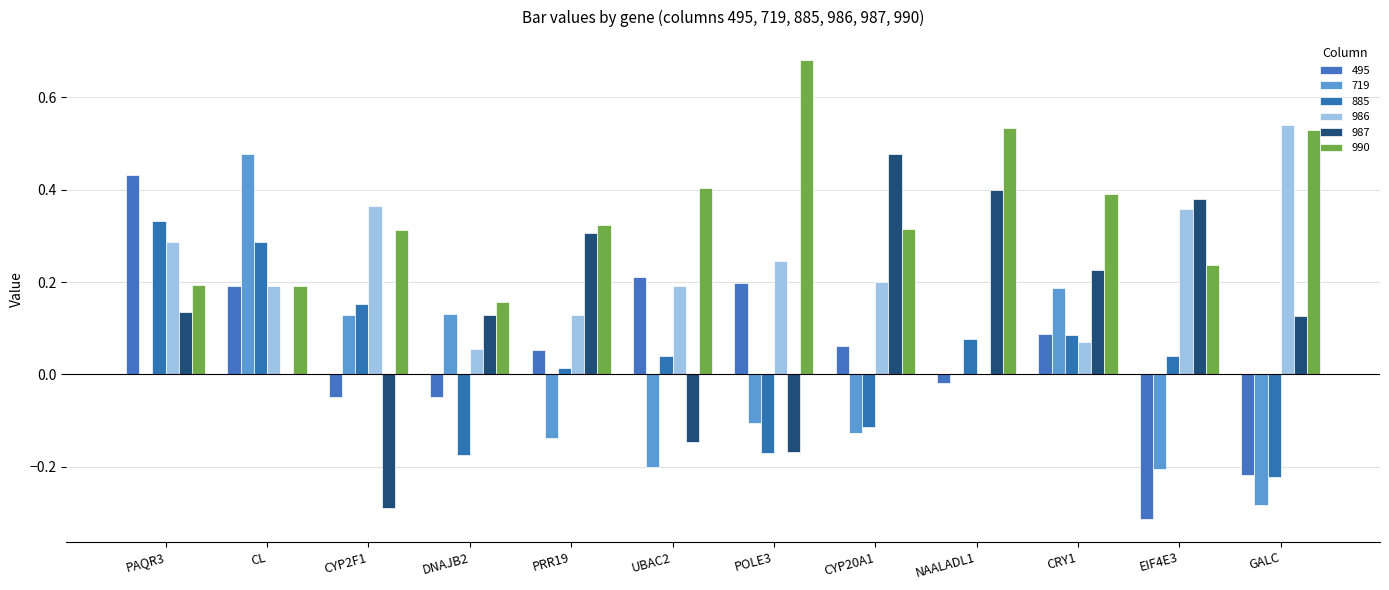

Reading left to right, transcribe all the data shown in this chart.

495: PAQR3=0.4	CL=0.2	CYP2F1=-0.0	DNAJB2=-0.0	PRR19=0.1	UBAC2=0.2	POLE3=0.2	CYP20A1=0.1	NAALADL1=-0.0	CRY1=0.1	EIF4E3=-0.3	GALC=-0.2
719: PAQR3=0.0	CL=0.5	CYP2F1=0.1	DNAJB2=0.1	PRR19=-0.1	UBAC2=-0.2	POLE3=-0.1	CYP20A1=-0.1	NAALADL1=0.0	CRY1=0.2	EIF4E3=-0.2	GALC=-0.3
885: PAQR3=0.3	CL=0.3	CYP2F1=0.2	DNAJB2=-0.2	PRR19=0.0	UBAC2=0.0	POLE3=-0.2	CYP20A1=-0.1	NAALADL1=0.1	CRY1=0.1	EIF4E3=0.0	GALC=-0.2
986: PAQR3=0.3	CL=0.2	CYP2F1=0.4	DNAJB2=0.1	PRR19=0.1	UBAC2=0.2	POLE3=0.2	CYP20A1=0.2	NAALADL1=0.0	CRY1=0.1	EIF4E3=0.4	GALC=0.5
987: PAQR3=0.1	CL=0.0	CYP2F1=-0.3	DNAJB2=0.1	PRR19=0.3	UBAC2=-0.1	POLE3=-0.2	CYP20A1=0.5	NAALADL1=0.4	CRY1=0.2	EIF4E3=0.4	GALC=0.1
990: PAQR3=0.2	CL=0.2	CYP2F1=0.3	DNAJB2=0.2	PRR19=0.3	UBAC2=0.4	POLE3=0.7	CYP20A1=0.3	NAALADL1=0.5	CRY1=0.4	EIF4E3=0.2	GALC=0.5